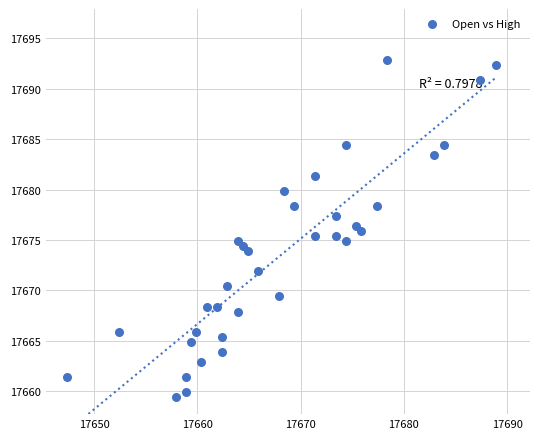

What is the range of Y values (max minus min)?

33.5